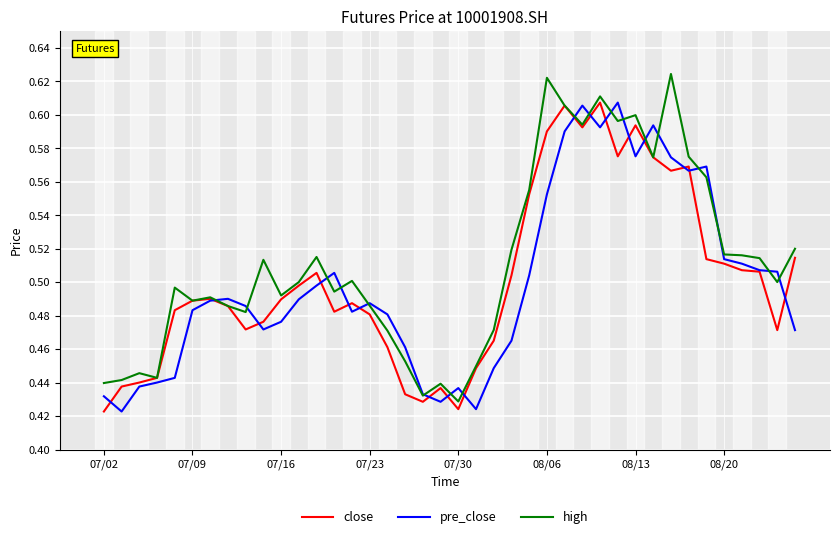

Which series has the largest total across all categories?

high